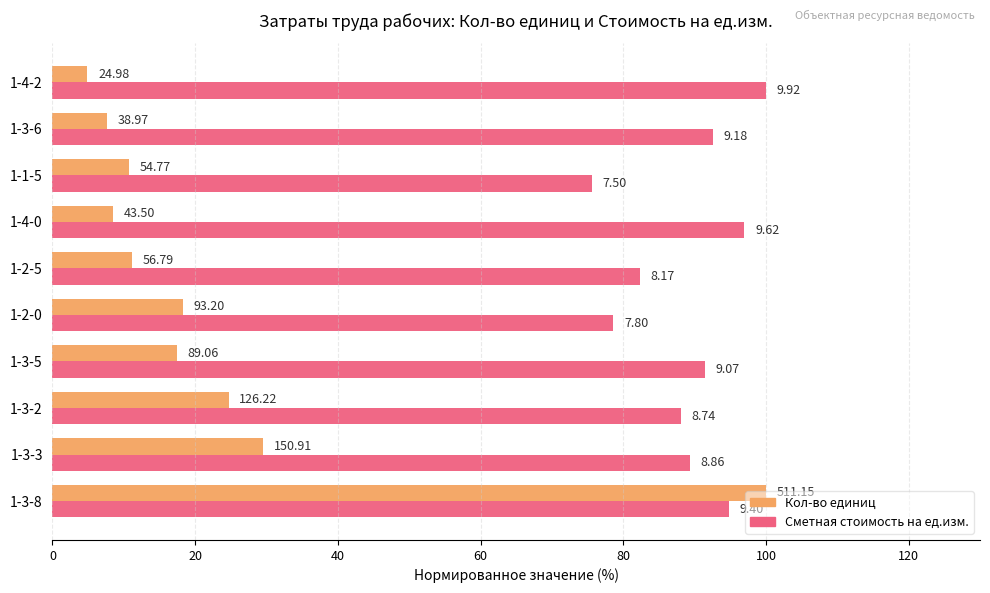

What are all the series names shown in the legend?

Кол-во единиц, Сметная стоимость на ед.изм.